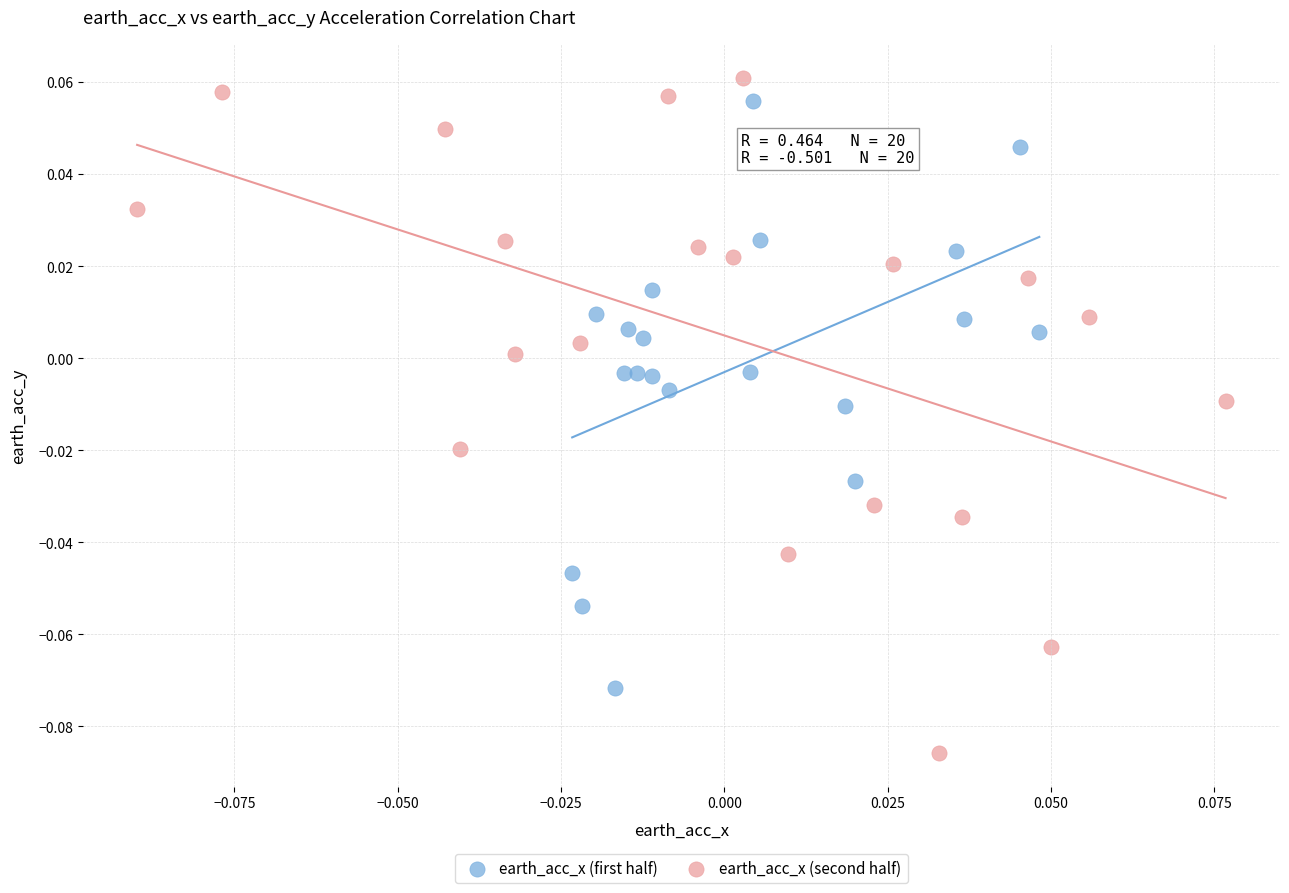

Which series contains the lowest Y value?

earth_acc_x (second half)